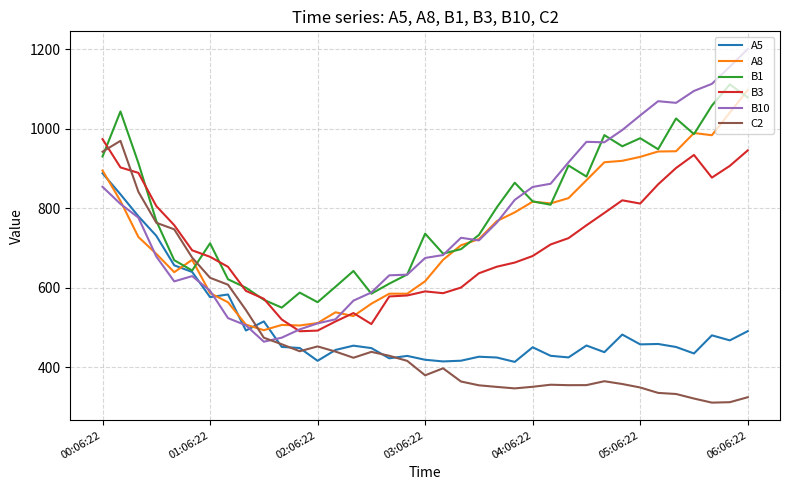

What is the difference between the second highest and second lowest values in the C2 series?

629.9